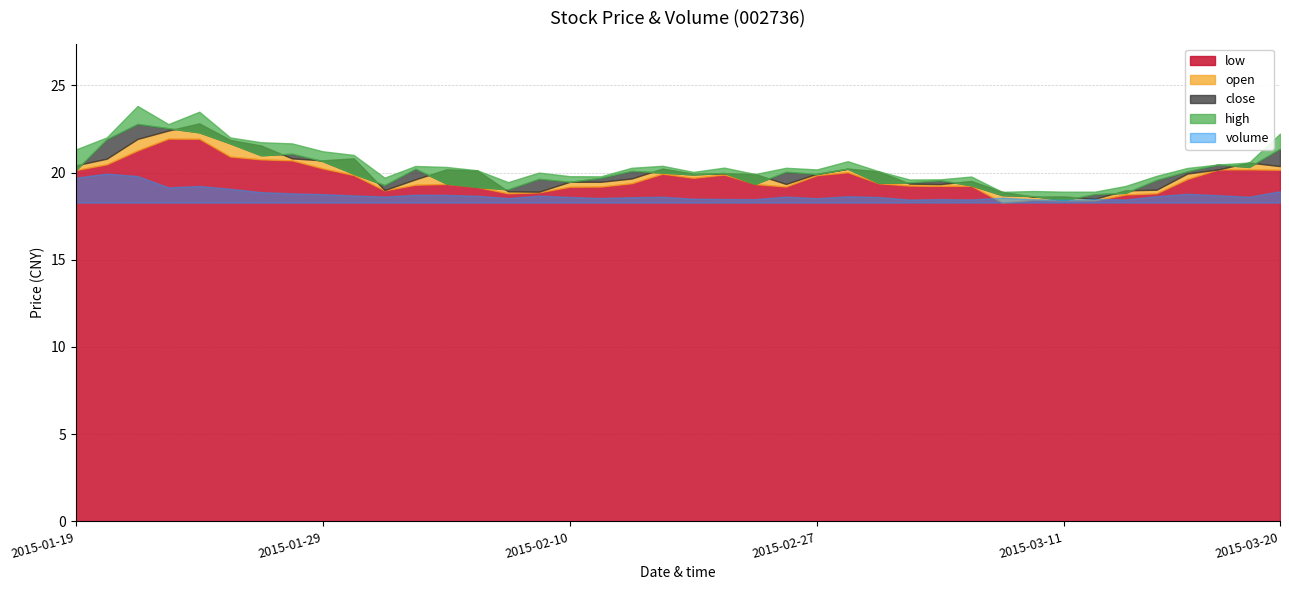

Reading left to right, extract all data points from this chart.

low: 20.1	20.5	21.3	21.9	21.9	20.9	20.8	20.7	20.2	19.9	19.0	19.3	19.3	19.2	18.8	18.9	19.2	19.2	19.4	19.9	19.7	19.9	19.3	19.2	19.8	20.0	19.4	19.3	19.2	19.2	18.3	18.4	18.4	18.4	18.7	18.8	19.6	20.2	20.2	20.2
open: 20.4	20.8	21.9	22.4	22.8	21.9	21.5	20.8	20.7	20.8	19.0	19.6	20.2	20.1	18.9	18.9	19.5	19.5	19.7	20.2	19.9	20.0	19.9	19.3	19.9	20.2	20.1	19.4	19.3	19.5	18.9	18.6	18.6	18.5	19.0	19.0	19.9	20.2	20.6	20.4
close: 20.1	21.9	22.8	22.5	22.3	21.7	21.0	21.1	20.6	19.9	19.3	20.2	19.4	19.2	19.0	19.6	19.5	19.7	20.1	20.0	19.9	20.0	19.3	20.0	19.9	20.2	19.4	19.4	19.6	19.3	18.7	18.6	18.4	18.8	18.8	19.6	20.1	20.5	20.3	21.4
high: 21.3	22.0	23.8	22.8	23.5	22.0	21.7	21.7	21.2	21.0	19.7	20.4	20.3	20.1	19.4	20.0	19.8	19.8	20.3	20.4	20.0	20.3	19.9	20.3	20.2	20.6	20.1	19.6	19.6	19.8	18.9	18.9	18.9	18.9	19.2	19.8	20.3	20.5	20.6	22.2
volume: 3825088.0	4458665.0	4075936.0	2338869.0	2554174.0	2117007.0	1606413.0	1418588.0	1299864.0	1099745.0	927862.0	1198594.0	1180967.0	1047160.0	689311.0	1067786.0	868595.0	699711.0	825231.0	888997.0	601272.0	550282.0	525692.0	921573.0	669583.0	973370.0	856210.0	461863.0	533162.0	485072.0	748724.0	507858.0	428175.0	565719.0	471607.0	987002.0	1348996.0	1133252.0	892376.0	1751453.0